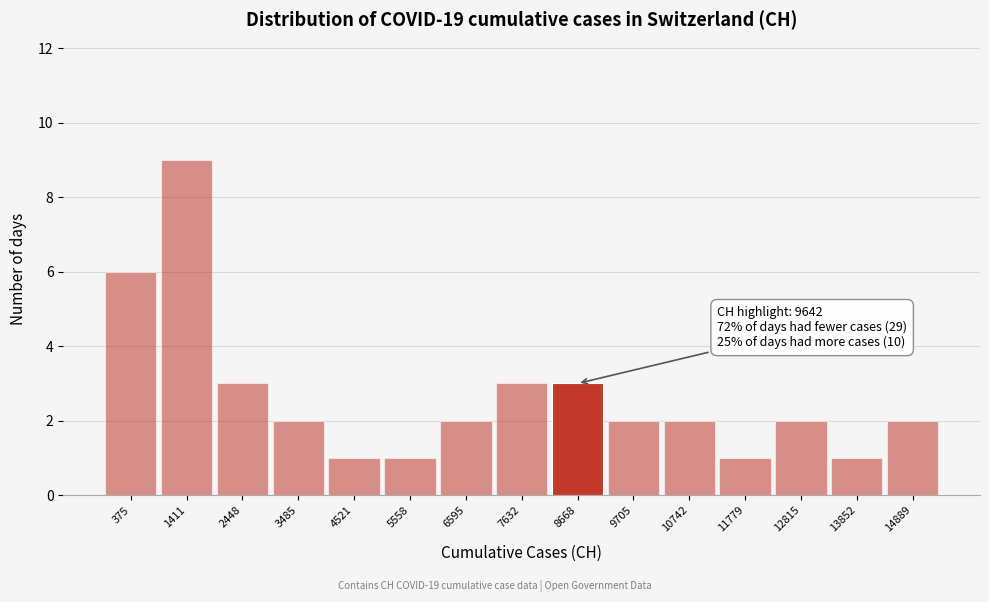

Reading right to left, list all the values displayed in this chart.

14889=2	13852=1	12815=2	11779=1	10742=2	9705=2	8668=3	7632=3	6595=2	5558=1	4521=1	3485=2	2448=3	1411=9	375=6